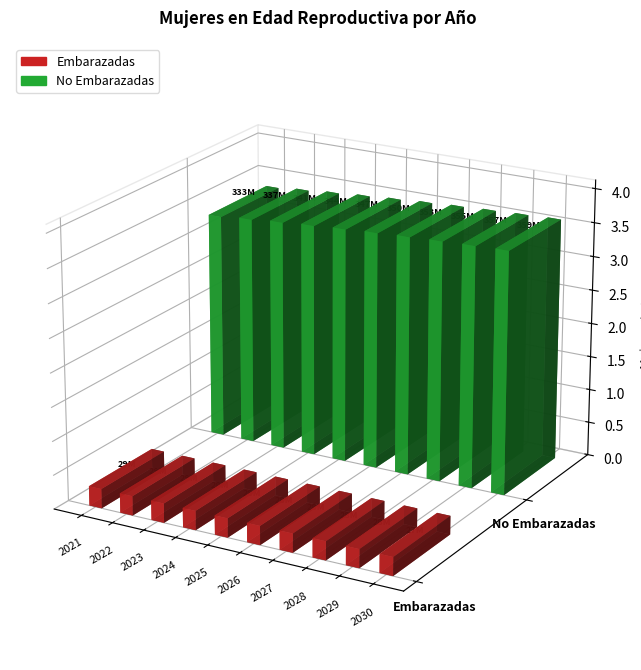

What is the difference between the Embarazadas values at 2025 and 2021?

474359.4